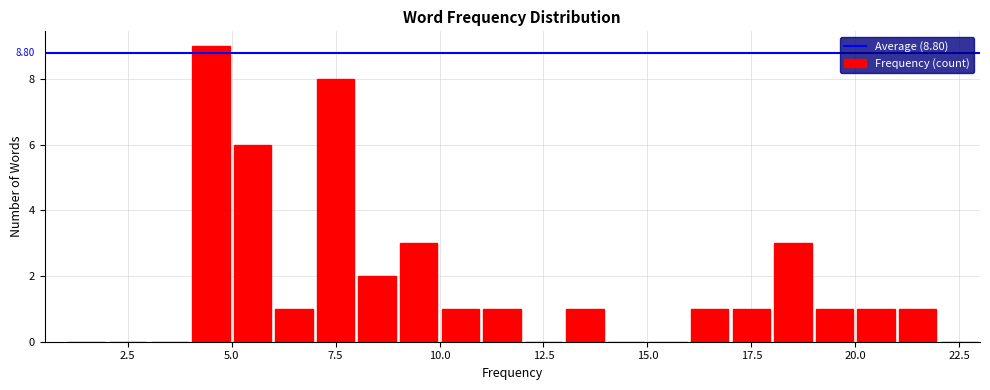

Around what value on the x-axis is the tallest bar? Give the approximate position of its centre, as read against the axis.

4.5